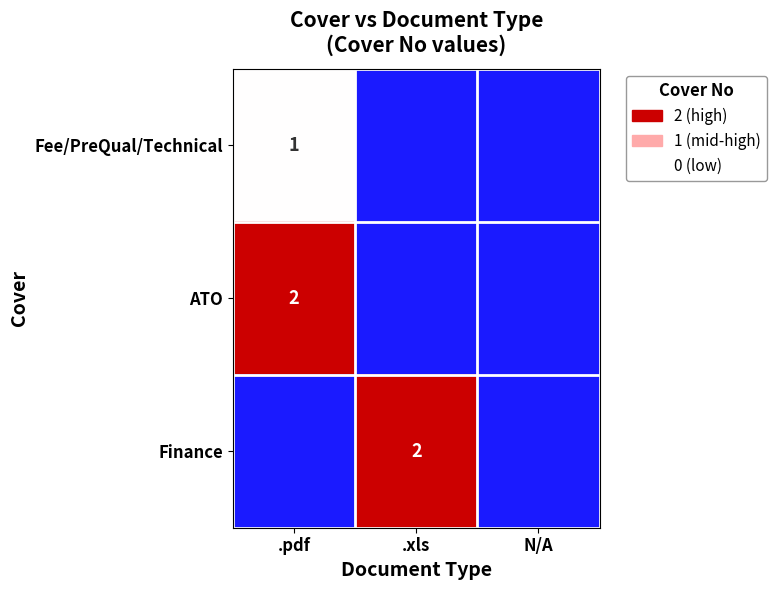

Is it true that ATO equals 3 at .pdf?

False